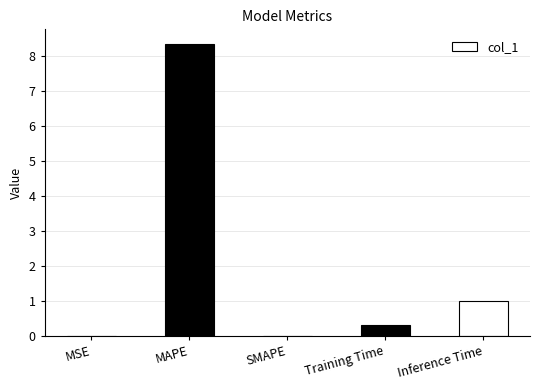

Where is the data nearest to the value 4?

Inference Time